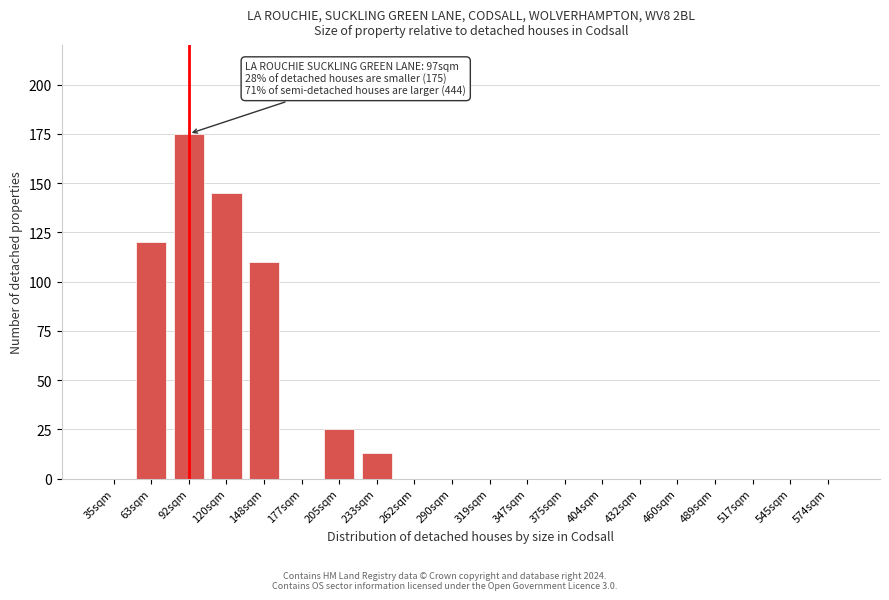

Reading right to left, what are all the values shown in this chart?

574sqm=0	545sqm=0	517sqm=0	489sqm=0	460sqm=0	432sqm=0	404sqm=0	375sqm=0	347sqm=0	319sqm=0	290sqm=0	262sqm=0	233sqm=13	205sqm=25	177sqm=0	148sqm=110	120sqm=145	92sqm=175	63sqm=120	35sqm=0